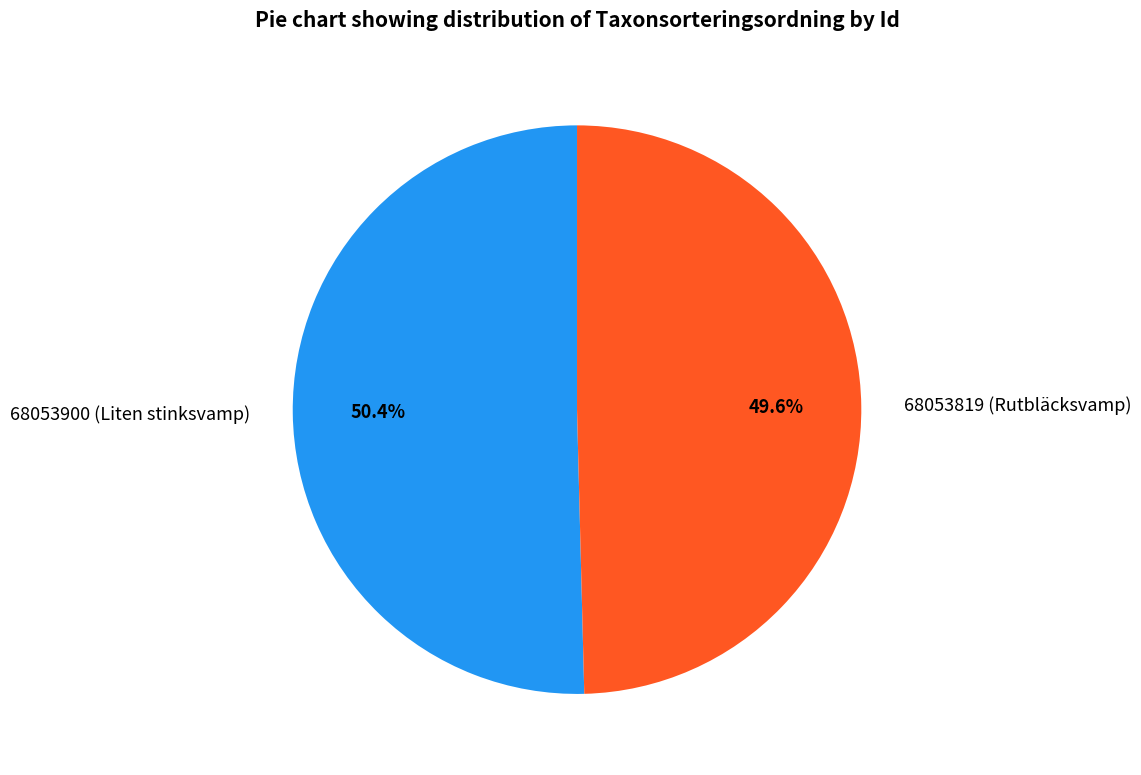

Between 68053900 (Liten stinksvamp) and 68053819 (Rutbläcksvamp), which is larger?

68053900 (Liten stinksvamp)